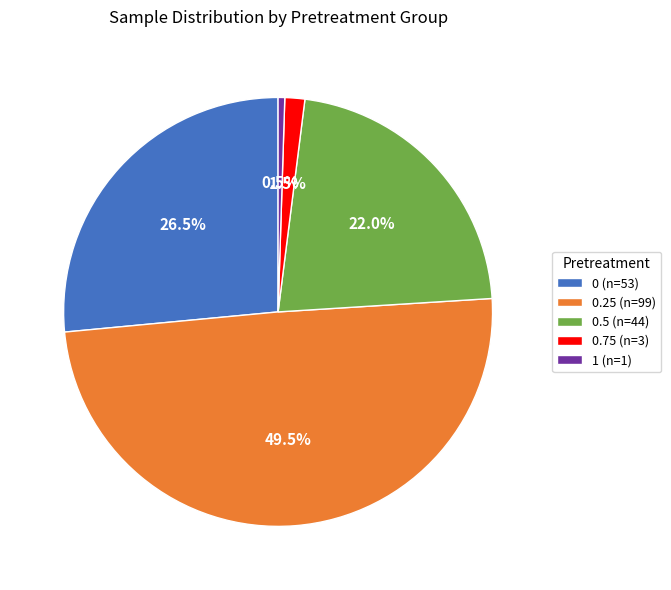

Between 0.5 (n=44) and 1 (n=1), which is larger?

0.5 (n=44)